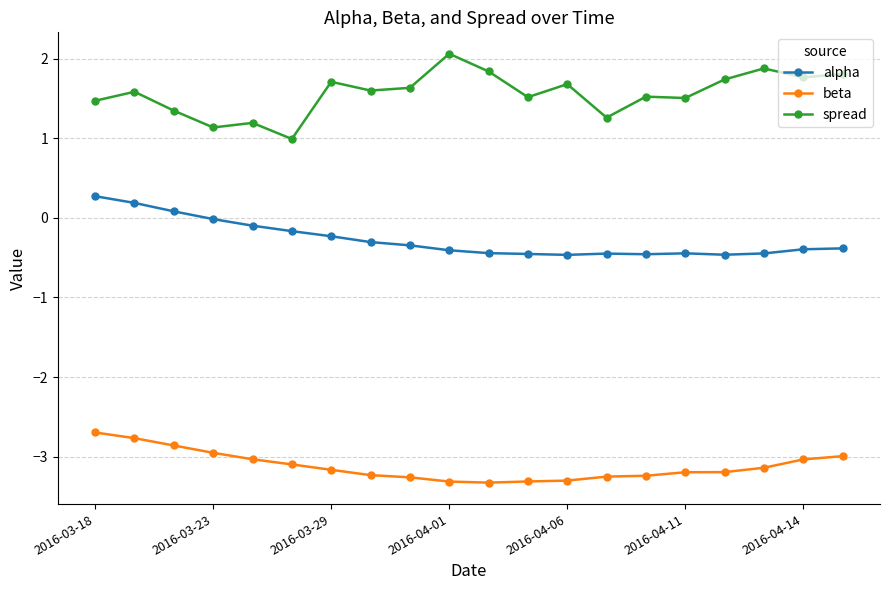

Rank the series by their average value, from lowest to highest.

beta, alpha, spread